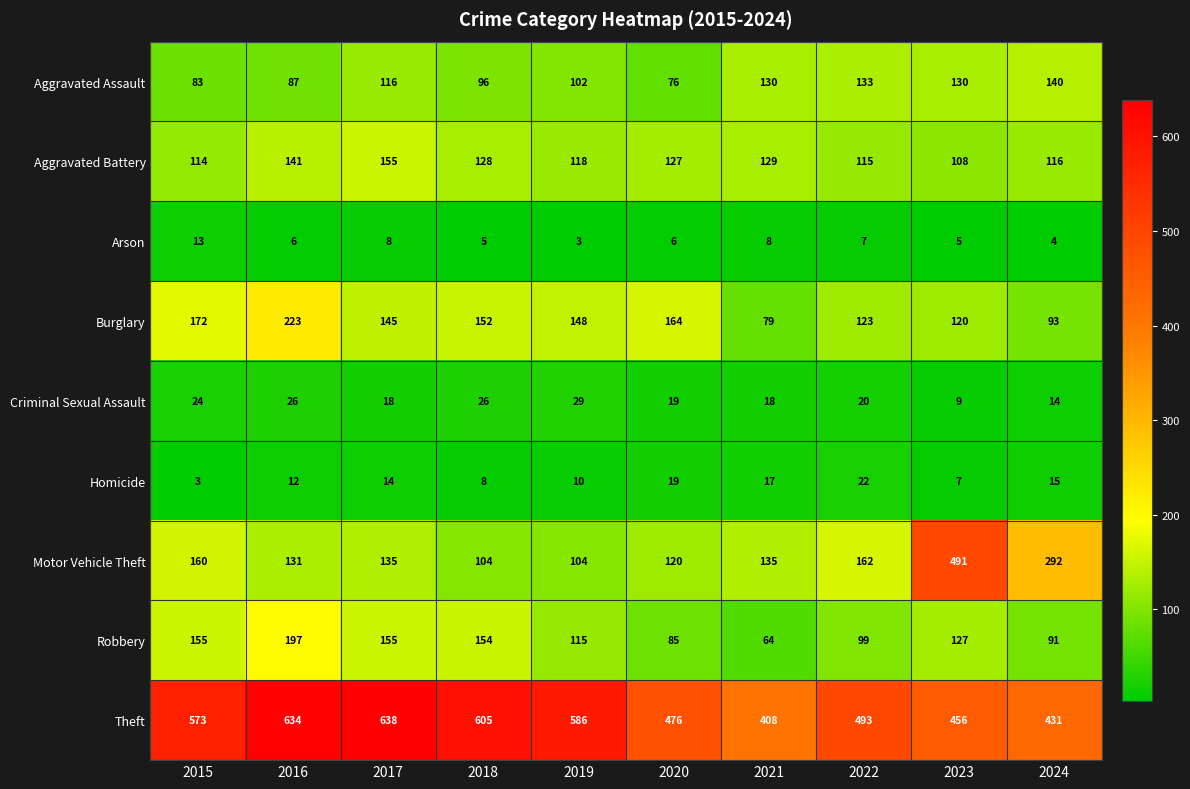

Which series has the widest spread of values?

Motor Vehicle Theft